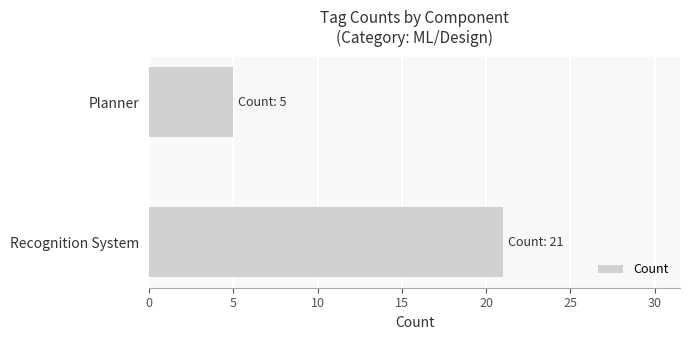

What is the change in value from Recognition System to Planner?

-16